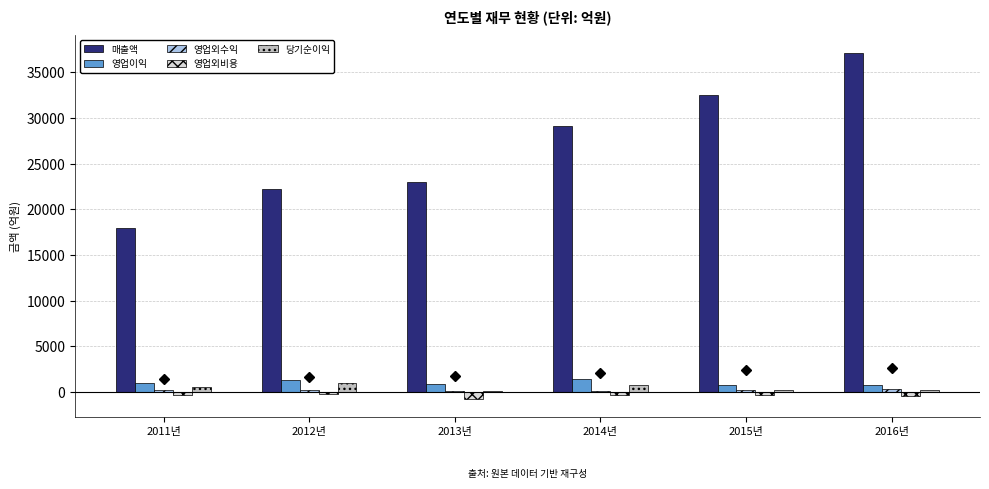

What is the label of the 3rd bar from the right?

2014년